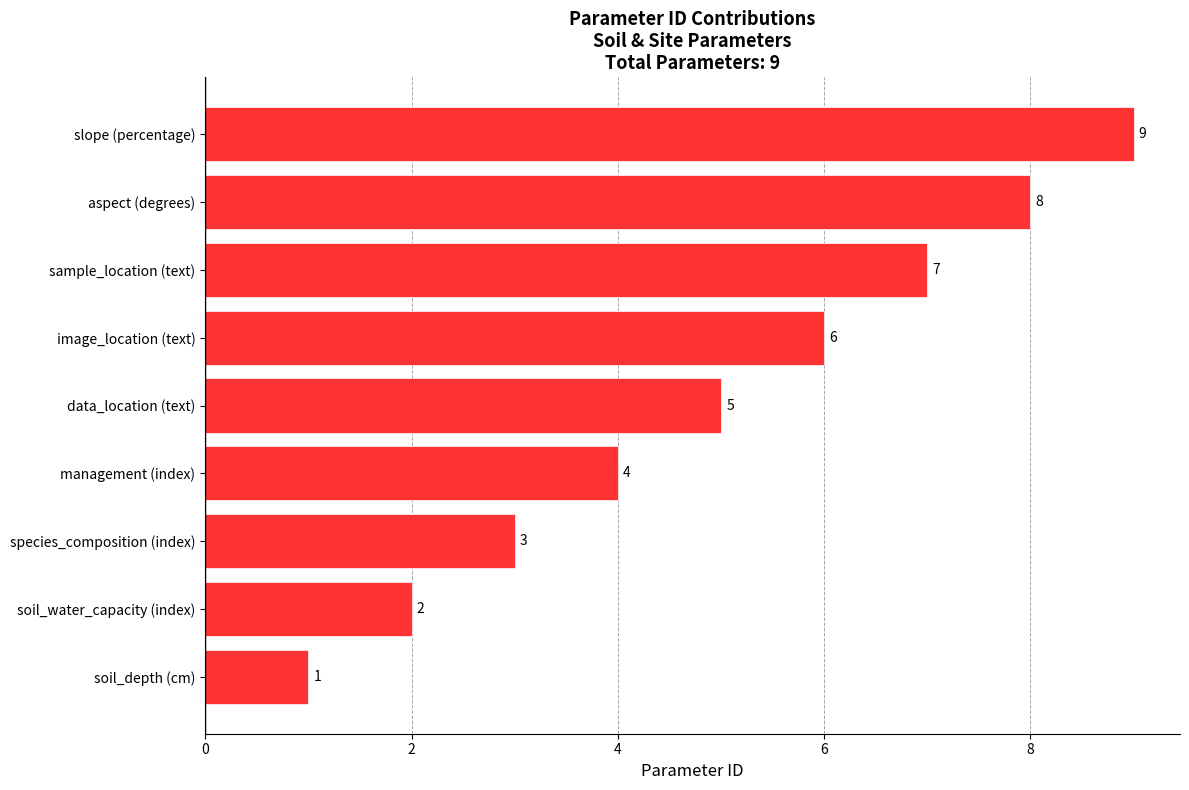

How many values are between 3 and 7?

5